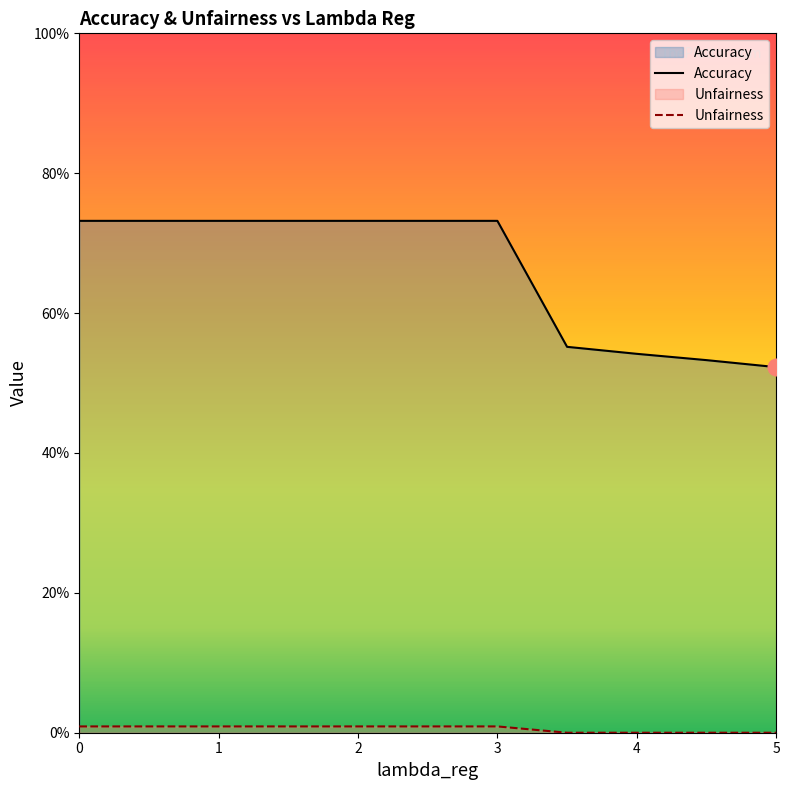

Reading left to right, what are all the values shown in this chart?

Accuracy: 0.0=0.7	0.5=0.7	1.0=0.7	1.5=0.7	2.0=0.7	2.5=0.7	3.0=0.7	3.5=0.6	4.0=0.5	4.5=0.5	5.0=0.5
Unfairness: 0.0=0.0	0.5=0.0	1.0=0.0	1.5=0.0	2.0=0.0	2.5=0.0	3.0=0.0	3.5=0.0	4.0=0.0	4.5=0.0	5.0=0.0